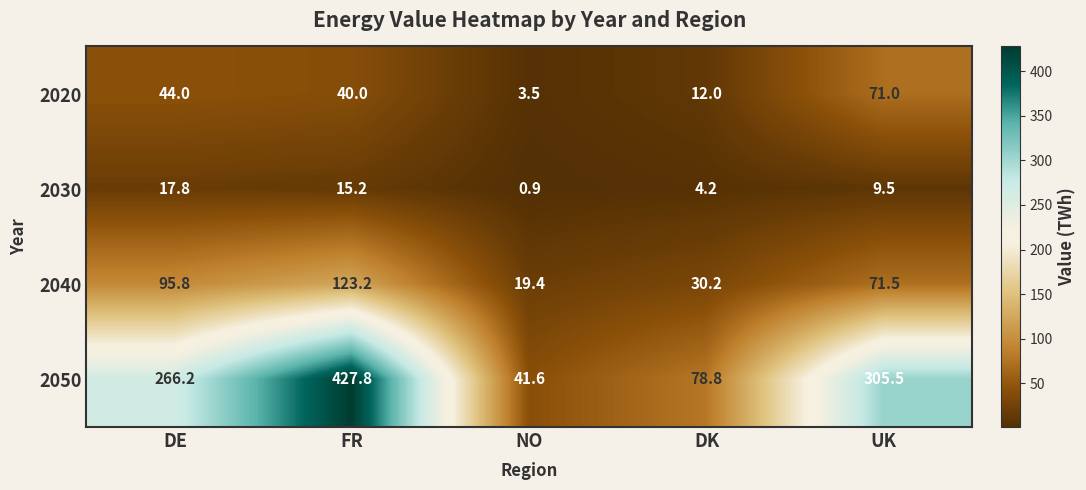

Between FR and DK, which series saw the biggest shift?

2050